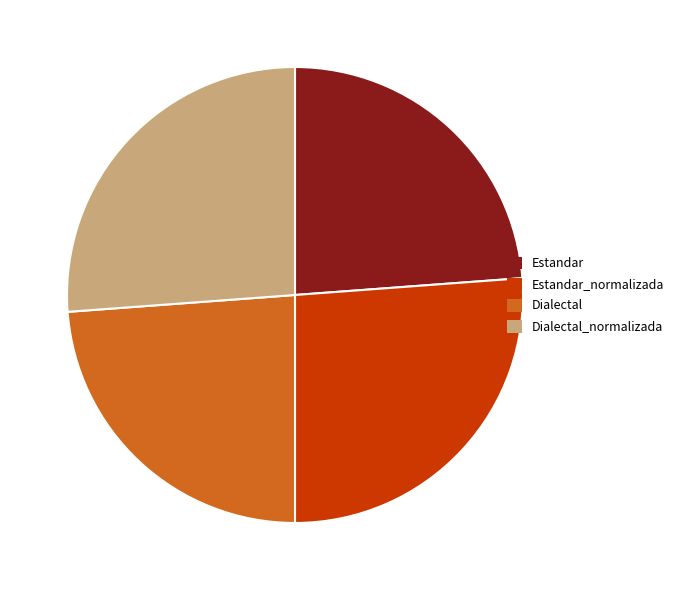

Do Estandar and Dialectal together represent more than half of the pie?

No